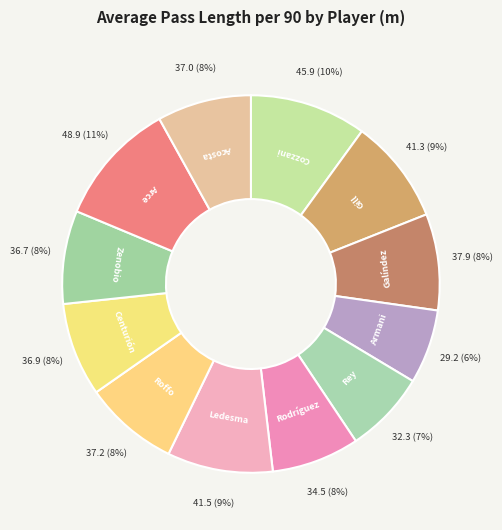

Count the number of slices in the pie.

12